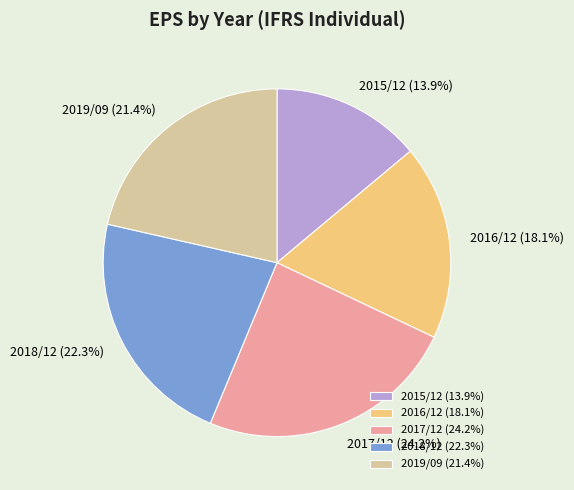

Which has a higher value, 2019/09 or 2017/12?

2017/12